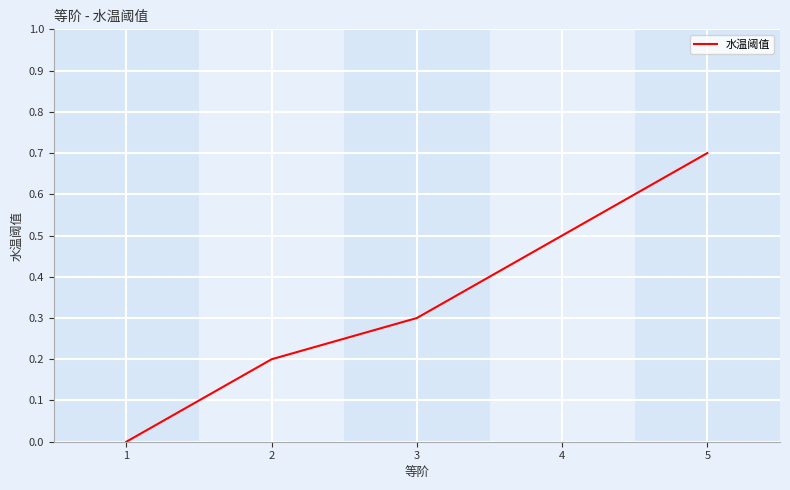

Count the number of categories in the chart.

5